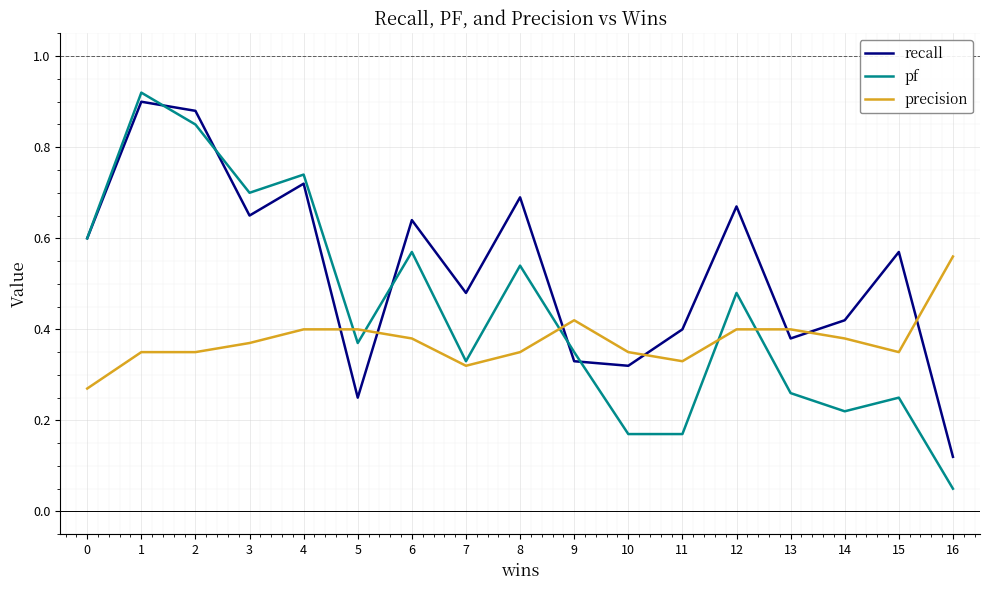

What is the sum of all recall values?

9.0